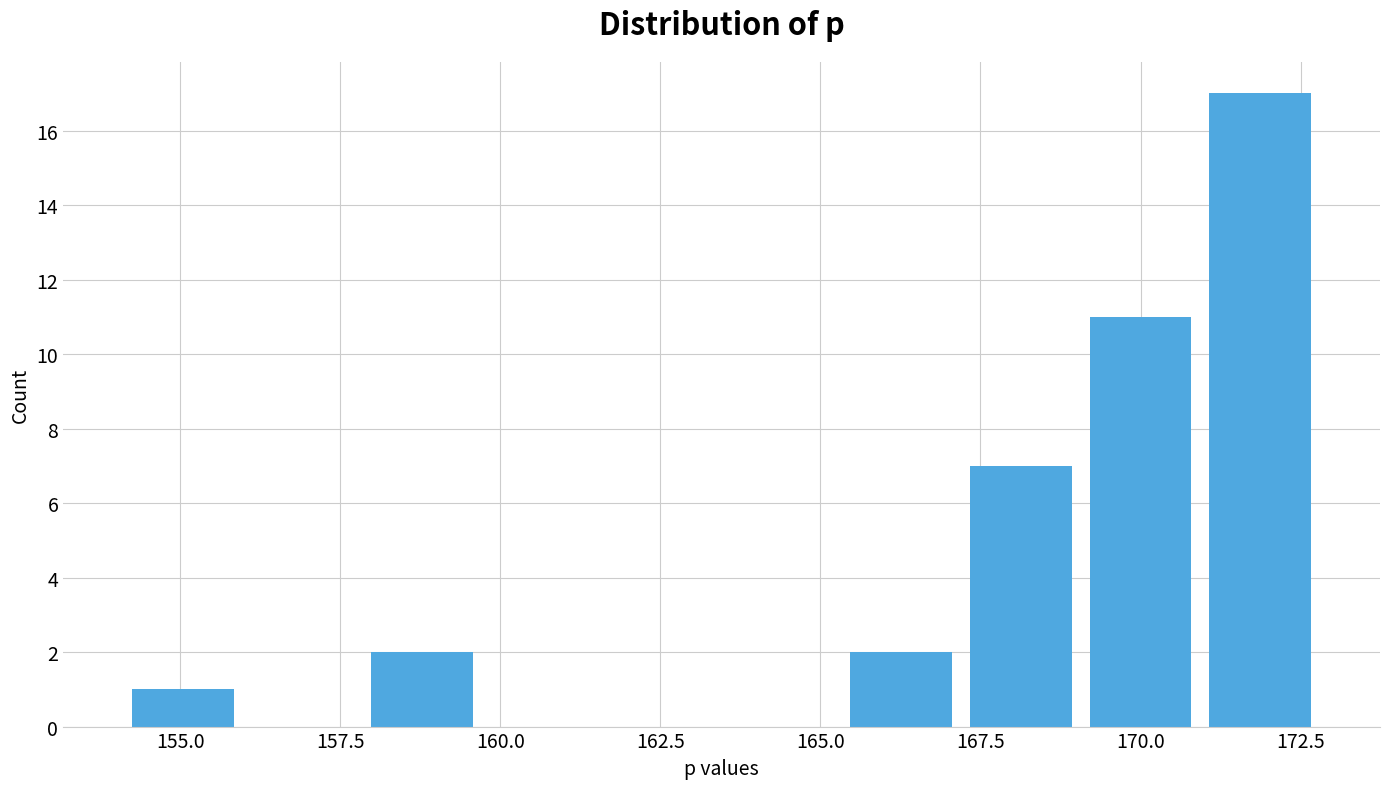

Around what value on the x-axis is the tallest bar? Give the approximate position of its centre, as read against the axis.

172.0